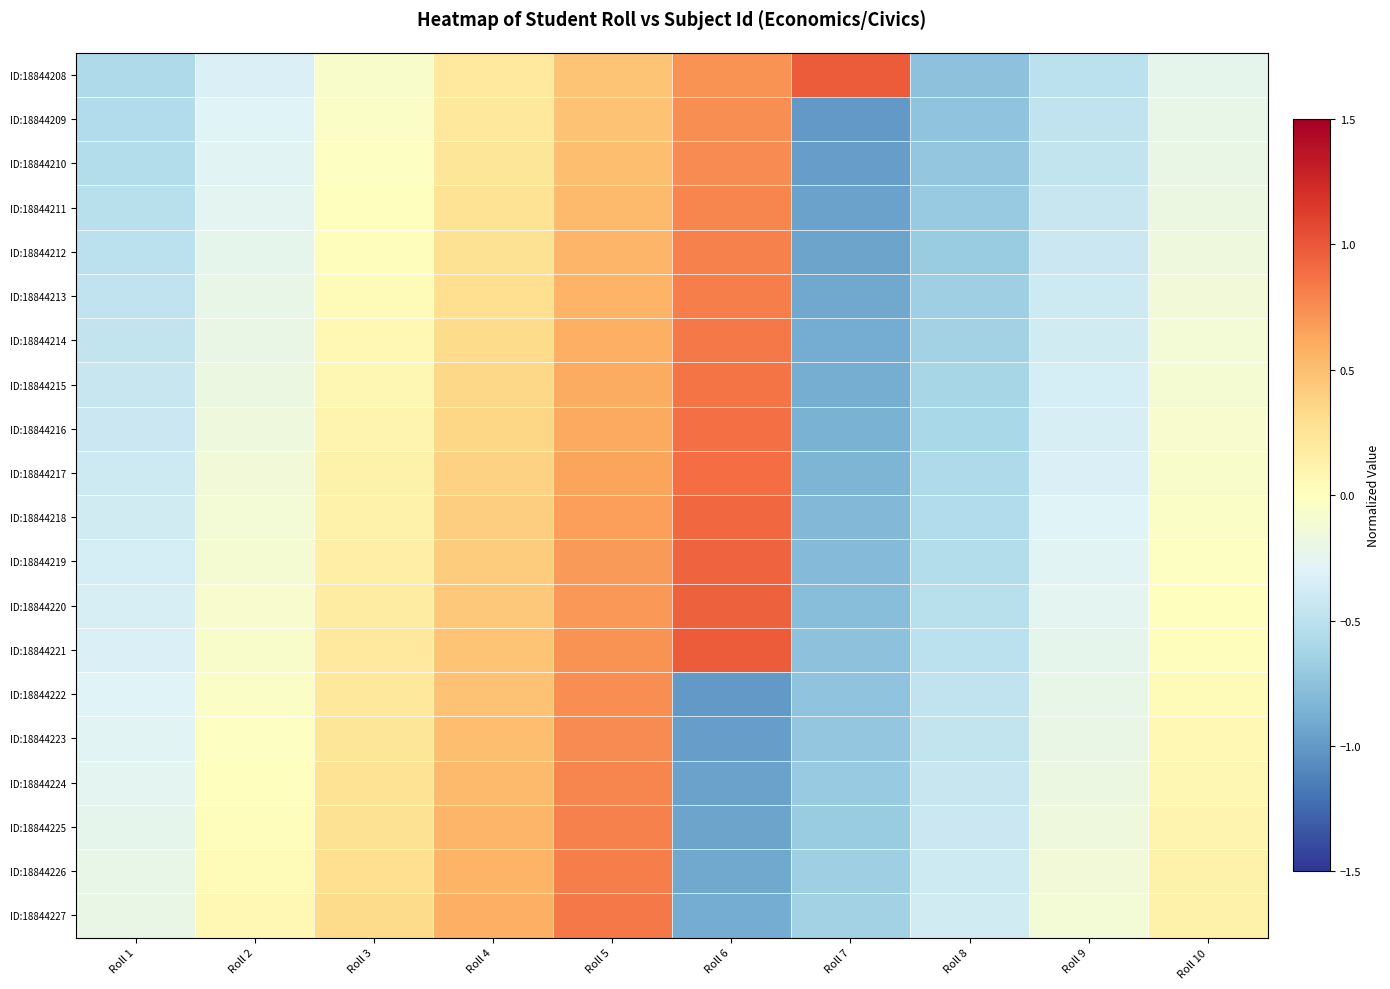

What is the difference between the highest and lowest values at Roll 2?

0.4